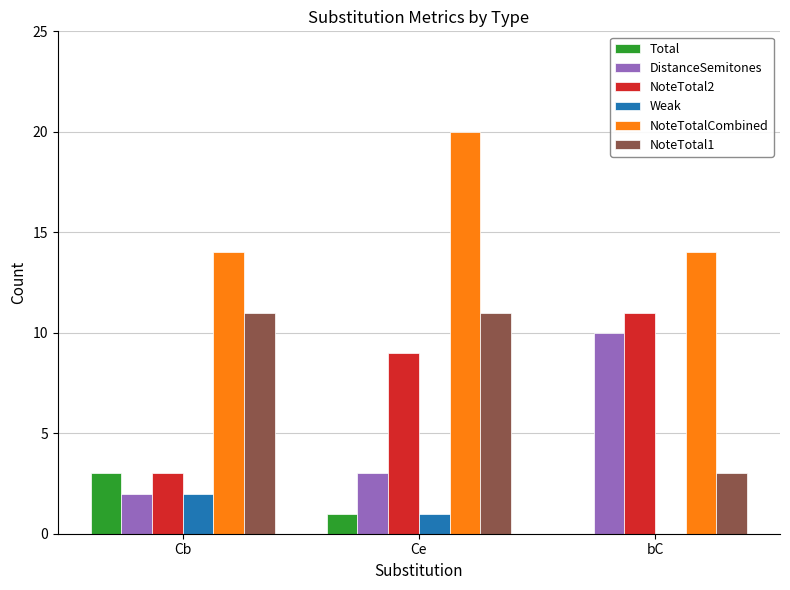

Is the value of NoteTotal1 at Ce greater than the value of DistanceSemitones at Cb?

Yes